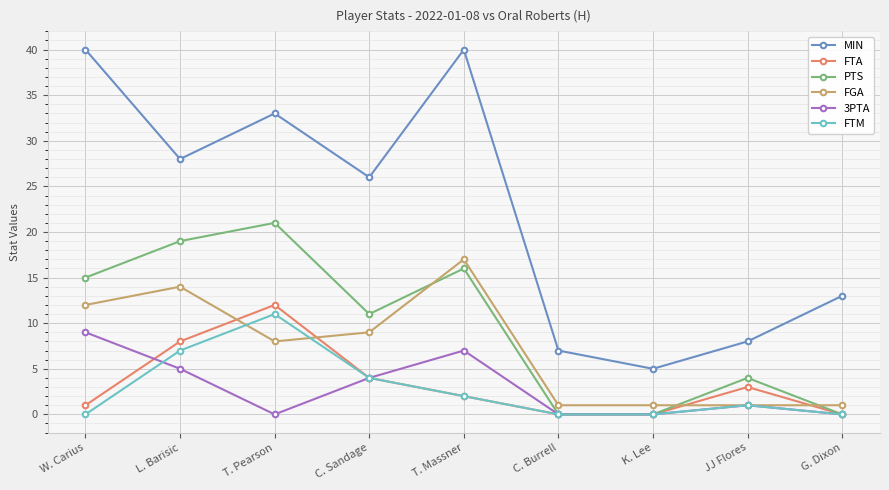

True or false: 3PTA has more than 1 interior local peaks.

True